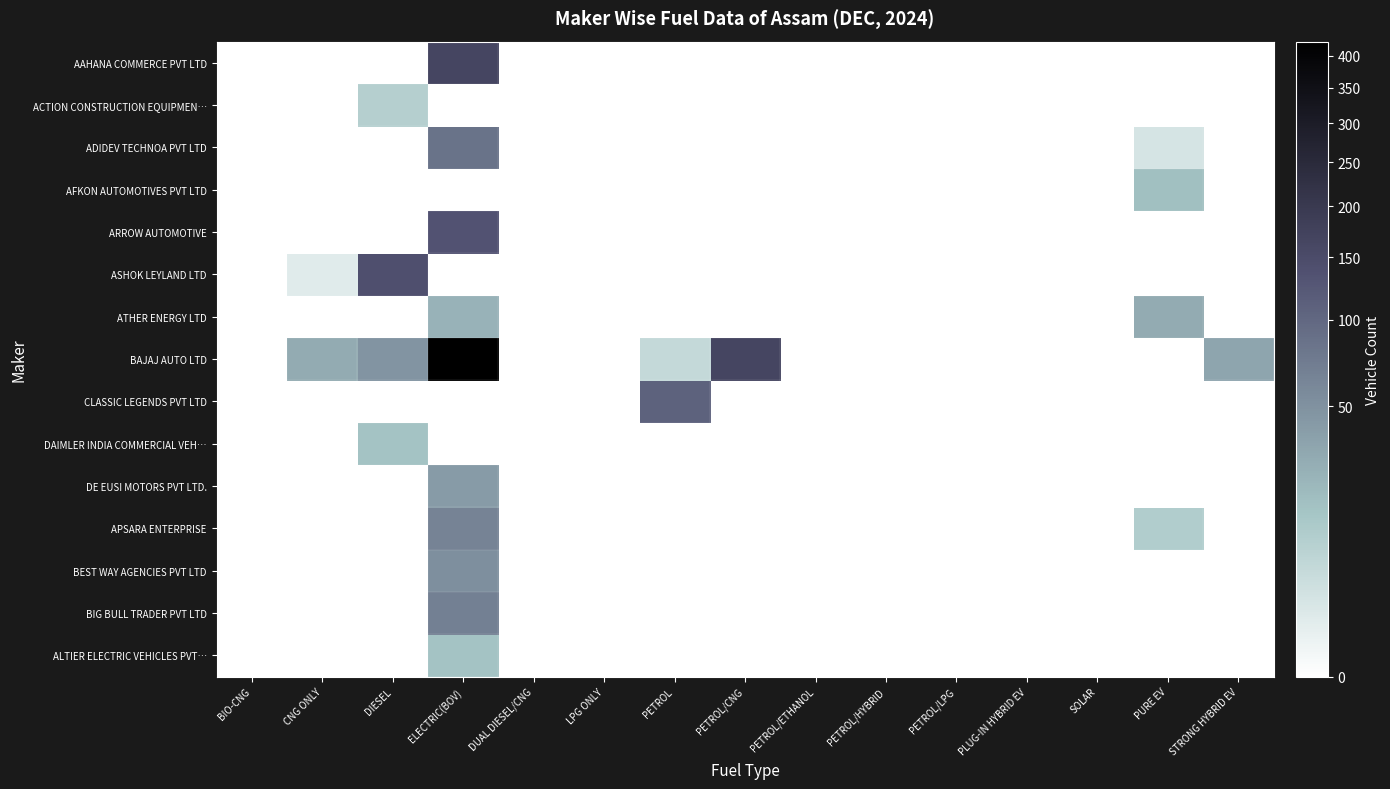

At which category is the sum across all series the highest?

ELECTRIC(BOV)